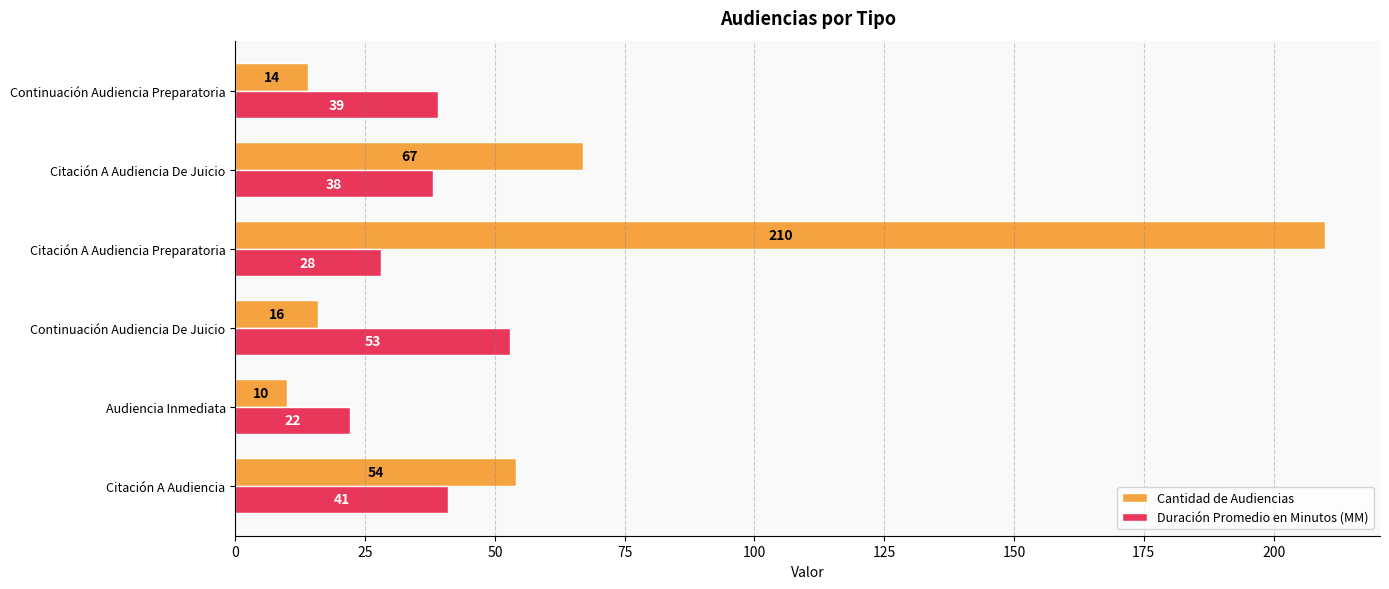

What are all the series names shown in the legend?

Cantidad de Audiencias, Duración Promedio en Minutos (MM)